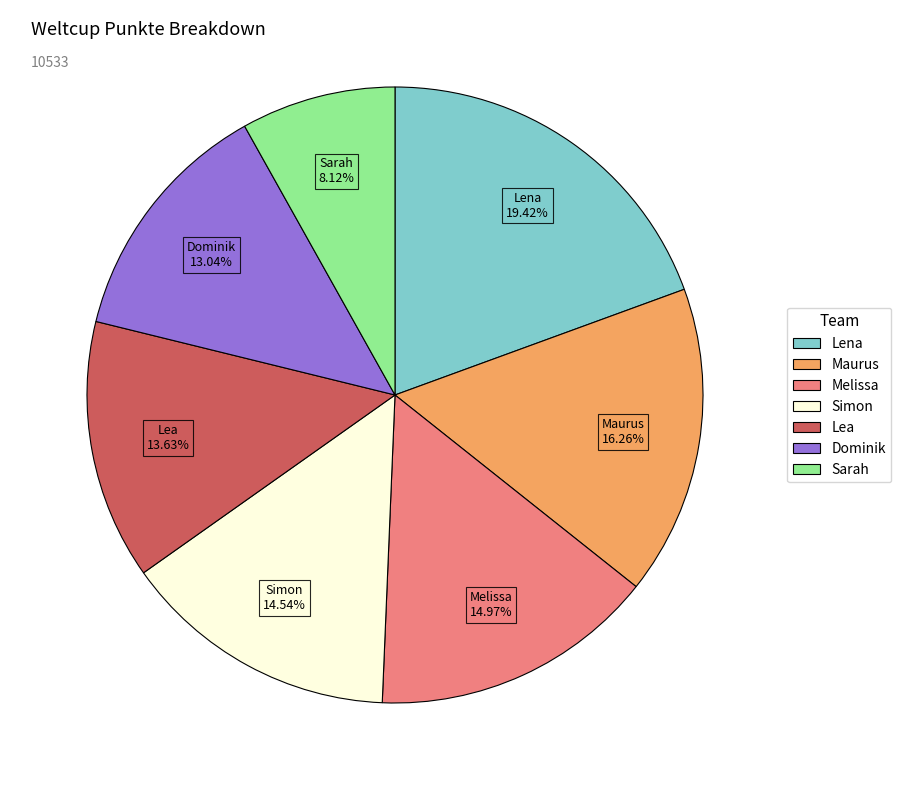

What is the largest slice in the pie chart?

Lena